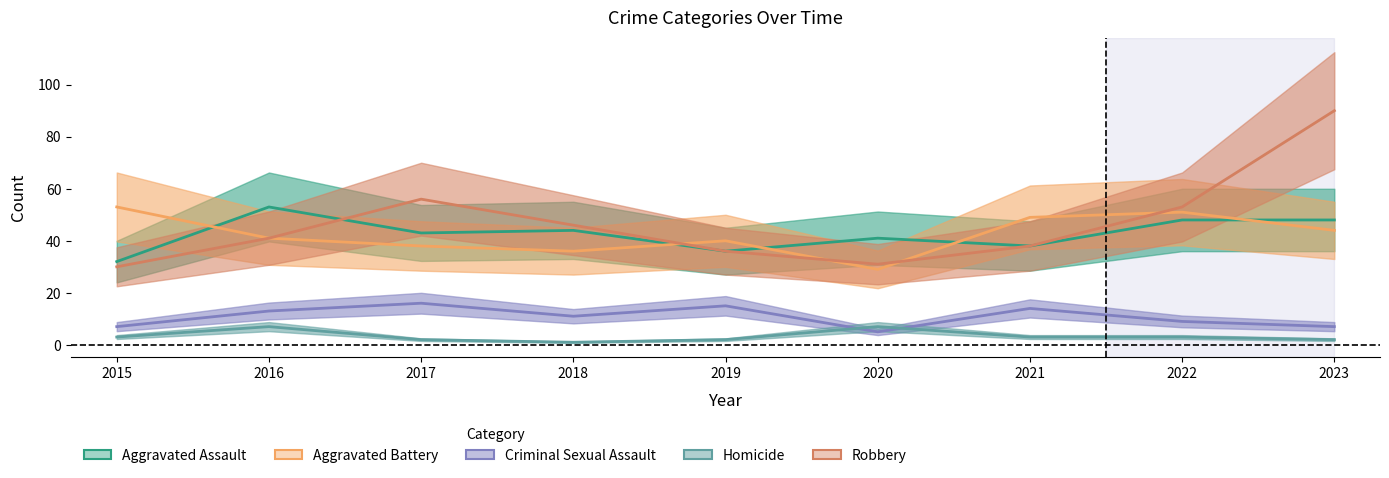

What is the value of the Criminal Sexual Assault point at the 2nd from the left?

13